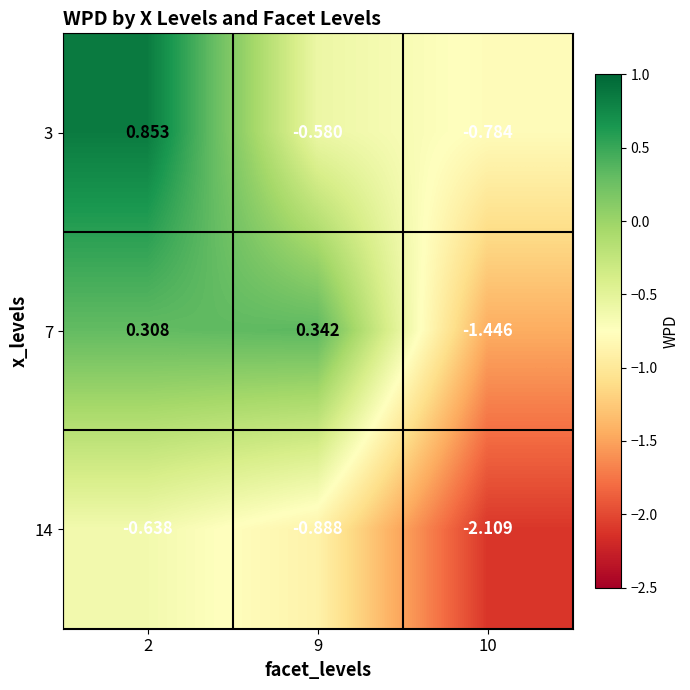

Is the value of 14 at 10 greater than the value of 7 at 10?

No